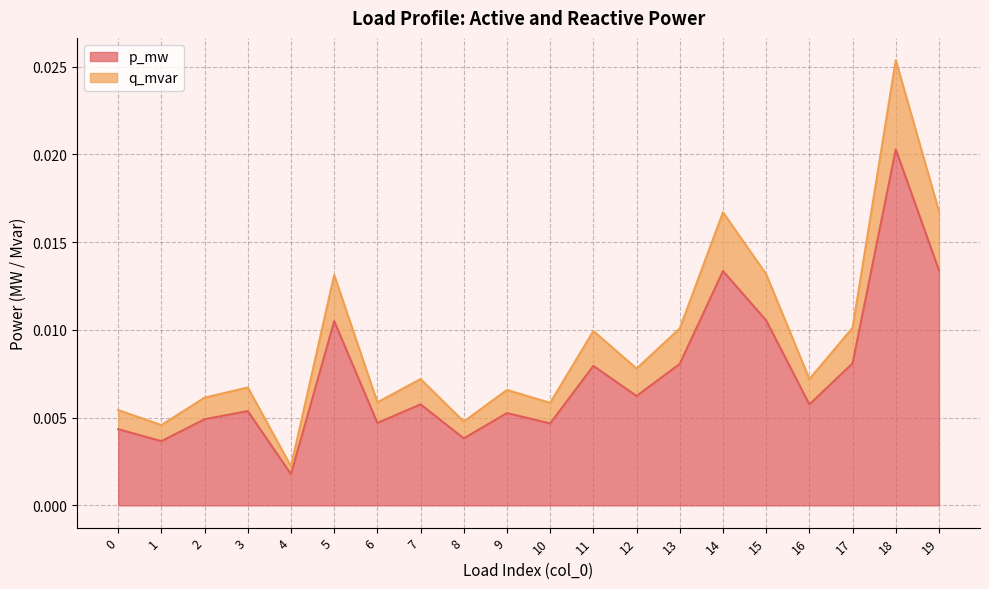

At which category is the sum across all series the highest?

18